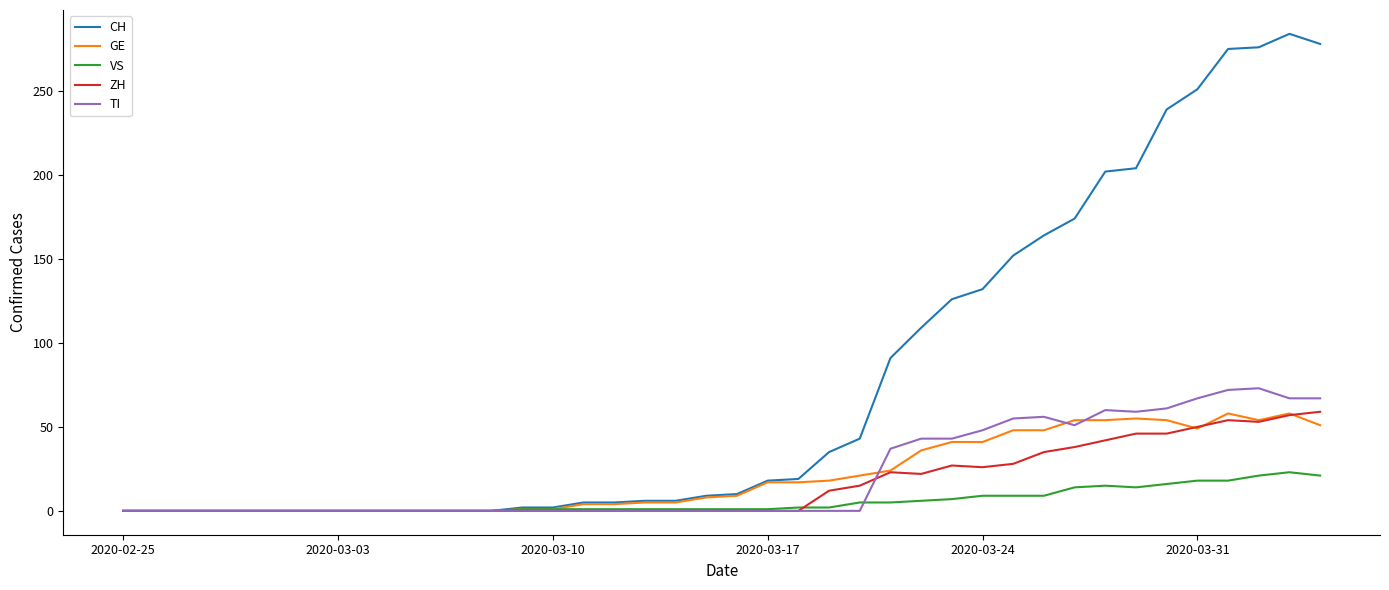

Which series has the largest range (max minus min)?

CH